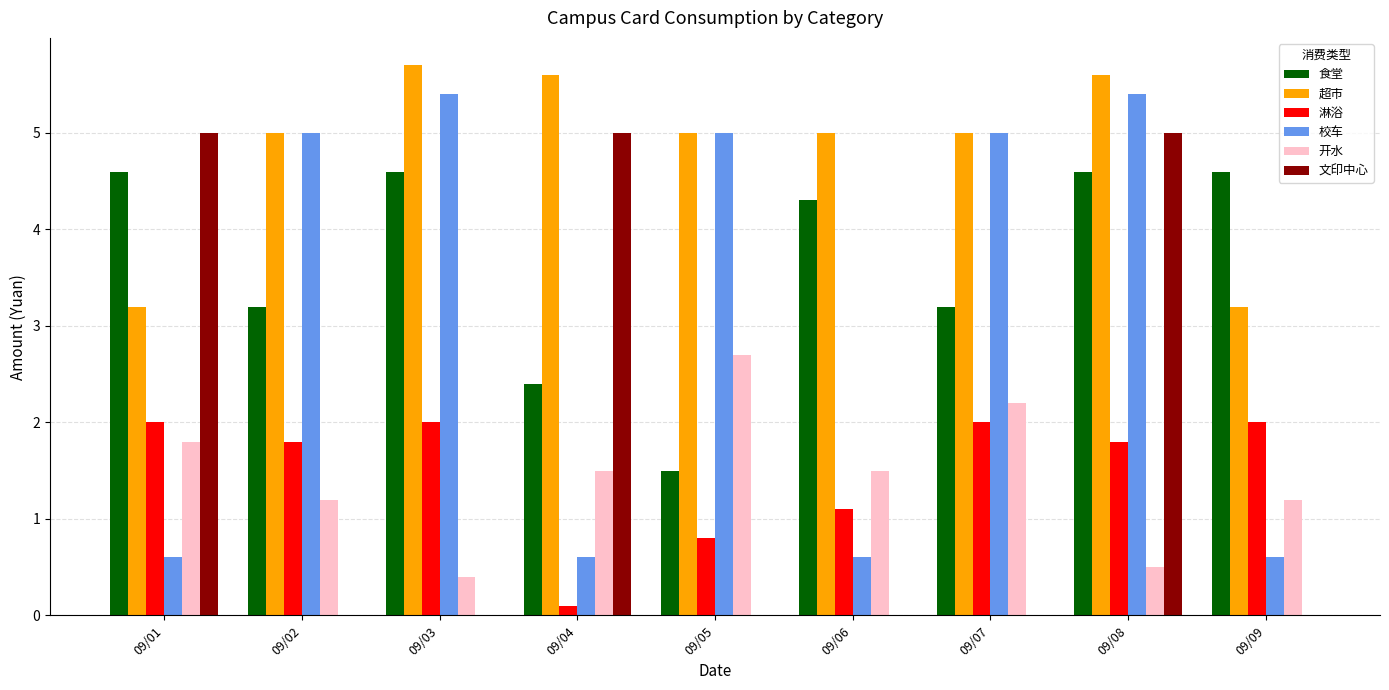

Reading left to right, transcribe all the data shown in this chart.

食堂: 4.6	3.2	4.6	2.4	1.5	4.3	3.2	4.6	4.6
超市: 3.2	5.0	5.7	5.6	5.0	5.0	5.0	5.6	3.2
淋浴: 2.0	1.8	2.0	0.1	0.8	1.1	2.0	1.8	2.0
校车: 0.6	5.0	5.4	0.6	5.0	0.6	5.0	5.4	0.6
开水: 1.8	1.2	0.4	1.5	2.7	1.5	2.2	0.5	1.2
文印中心: 5.0	0.0	0.0	5.0	0.0	0.0	0.0	5.0	0.0